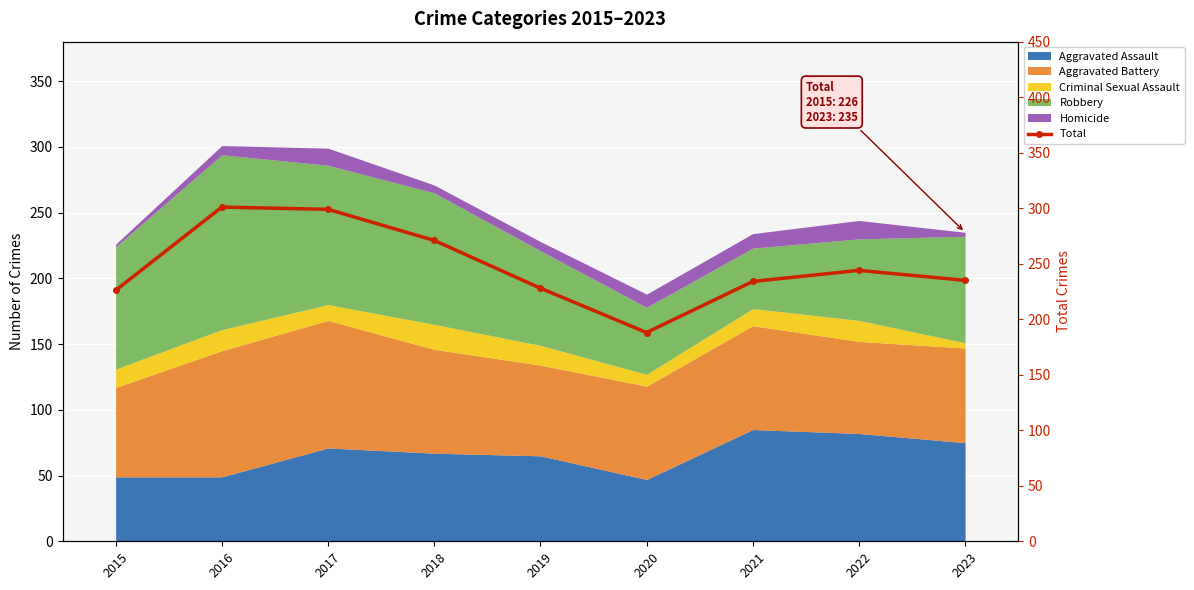

Is it true that the value at 2017 is 66?

False